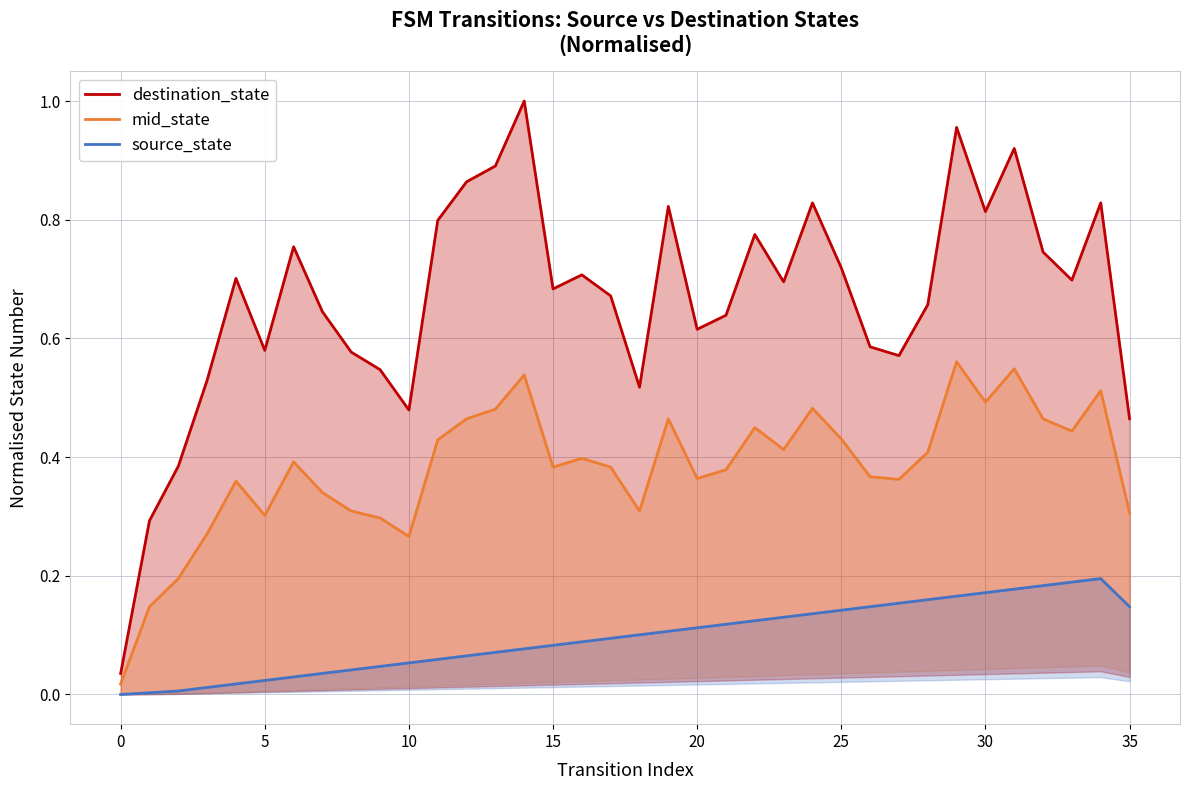

True or false: destination_state and mid_state cross at least once.

False